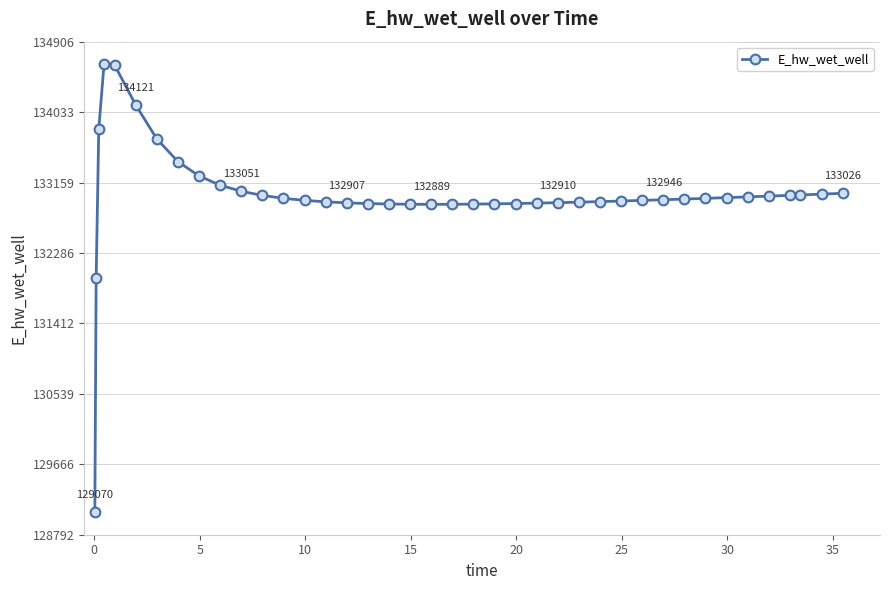

What is the difference between the maximum and second lowest values?

2658.0